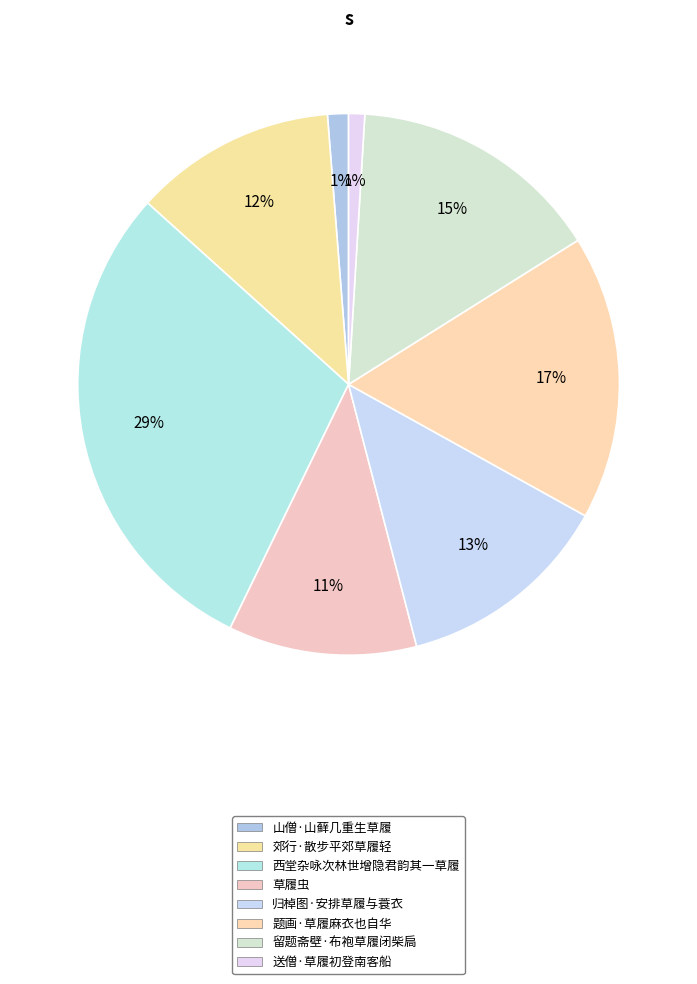

How many slices are in this pie chart?

8